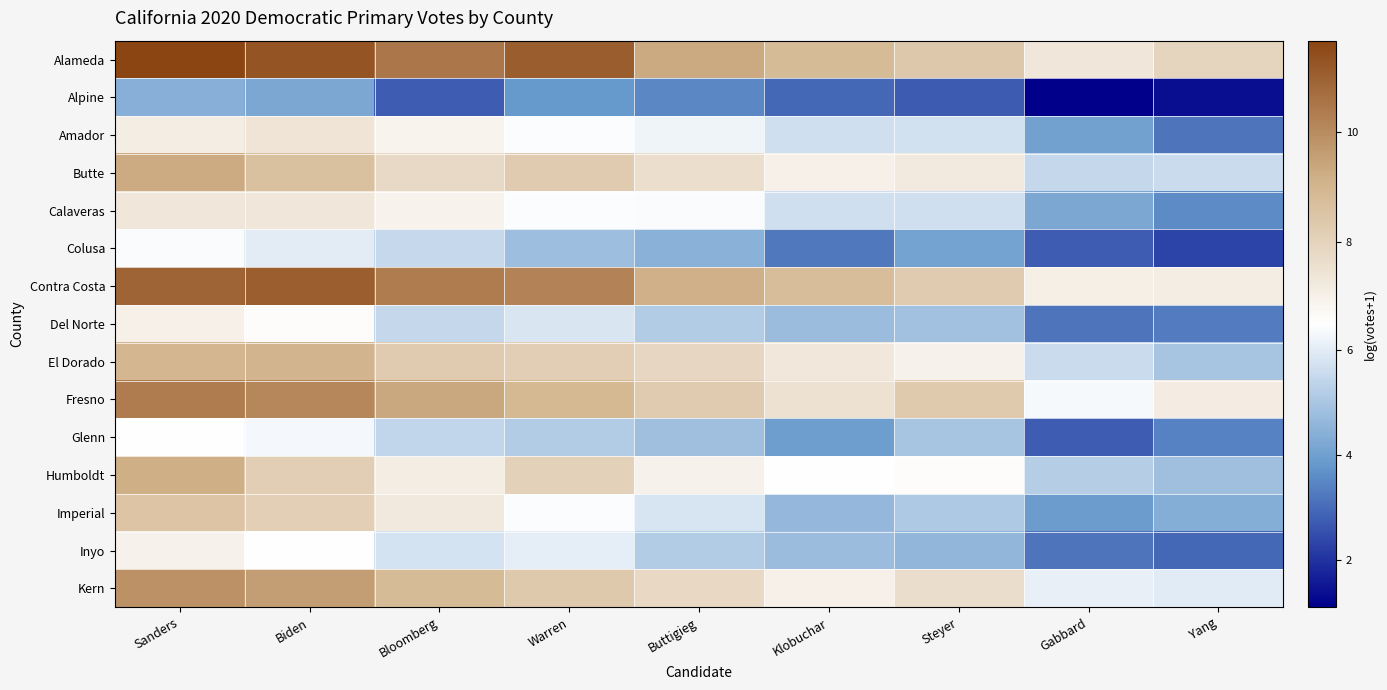

What is the smallest value displayed?

1.1